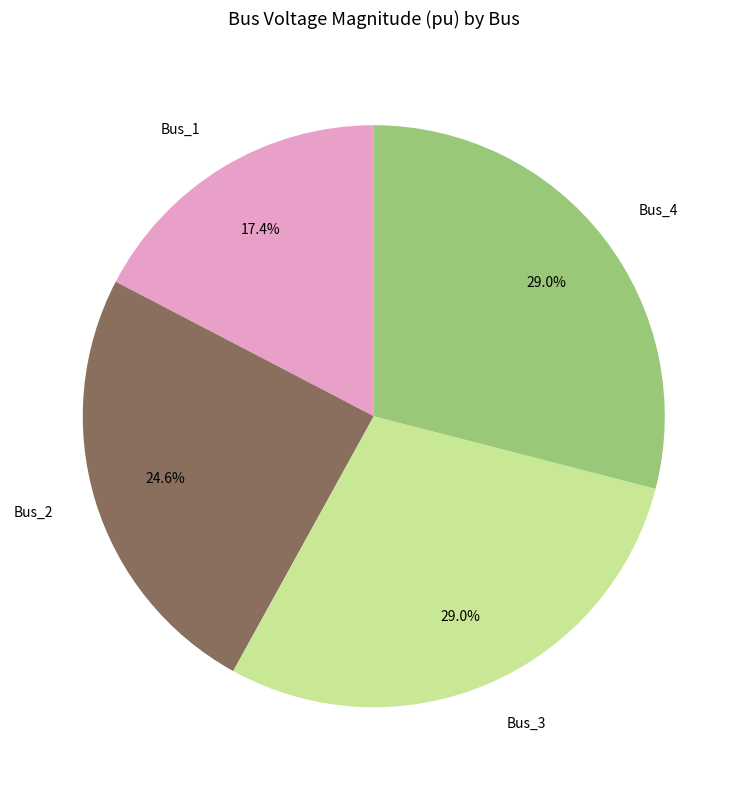

How many slices are in this pie chart?

4